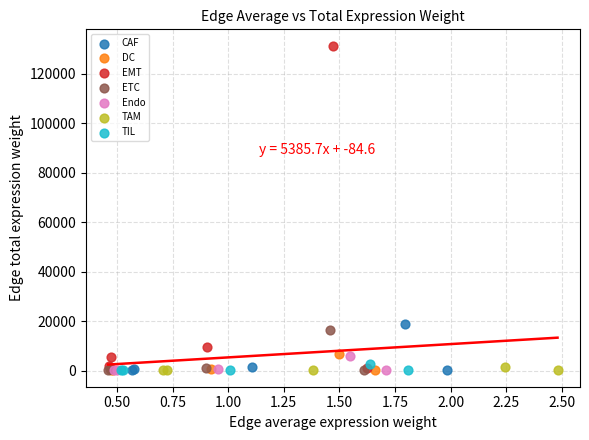

What are all the series names shown in the legend?

CAF, DC, EMT, ETC, Endo, TAM, TIL